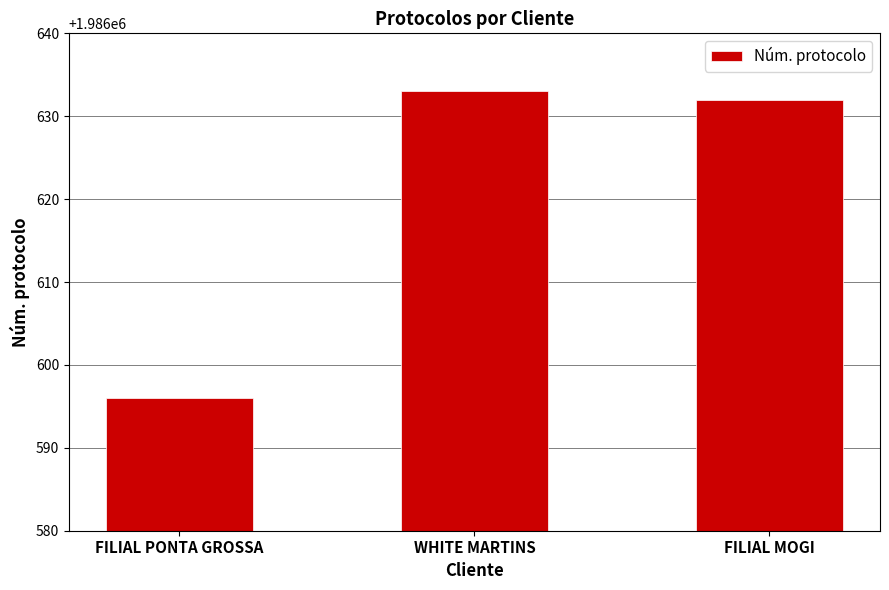

Between FILIAL PONTA GROSSA and WHITE MARTINS, which is larger?

WHITE MARTINS